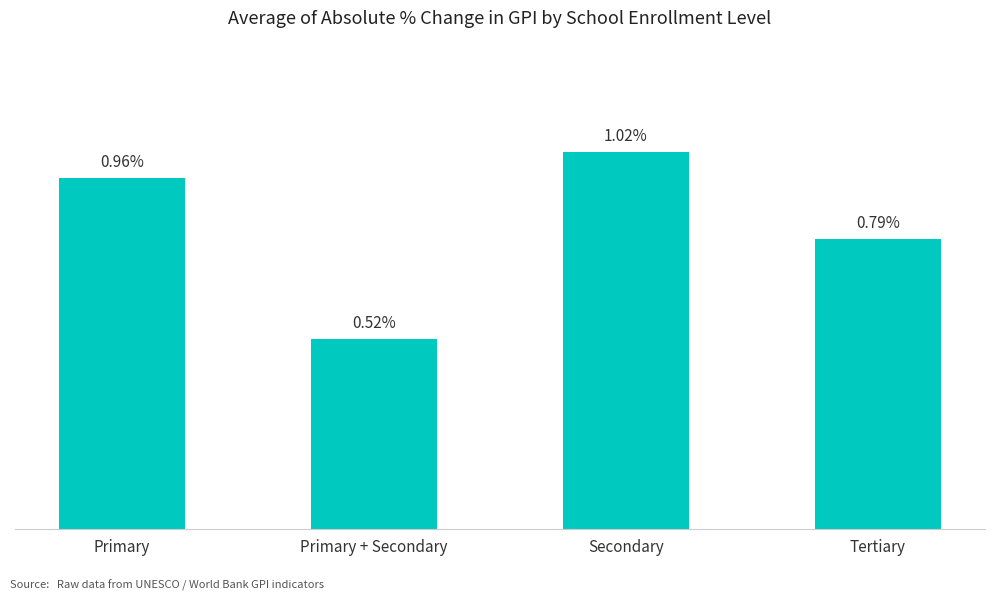

Which category has the highest value across all series?

Secondary